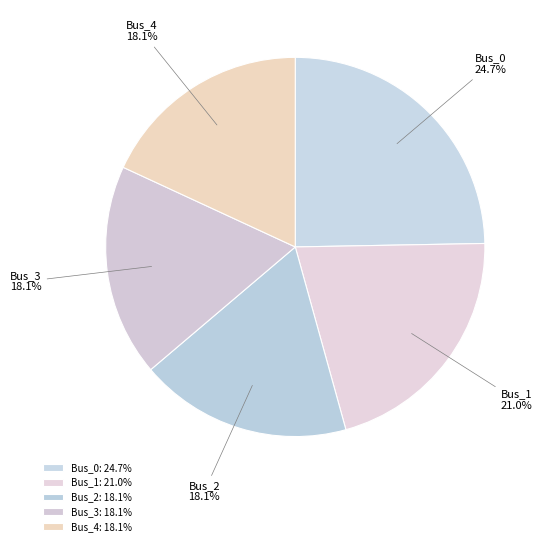

To the nearest percent, what is the difference between the largest and smallest slice percentages?

7%